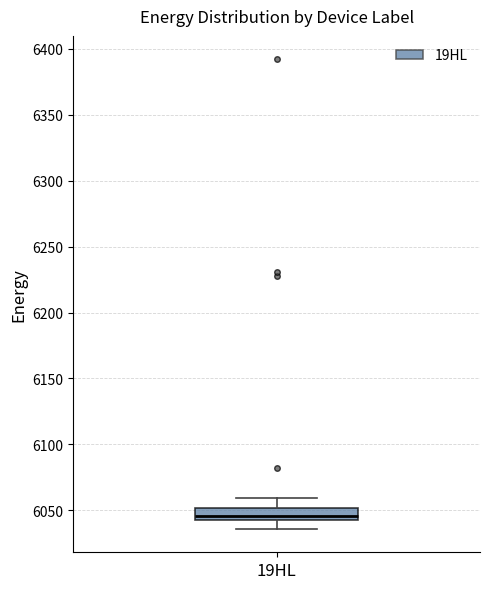

Read this box plot against the y-axis: the position of the median line, the range covered by the box, and the ends of both whiskers. The values are not printed on the chart, so give them approximately, as read against the axis.

median 6045 (inside the box), box 6045 to 6050, whiskers 6035 to 6060